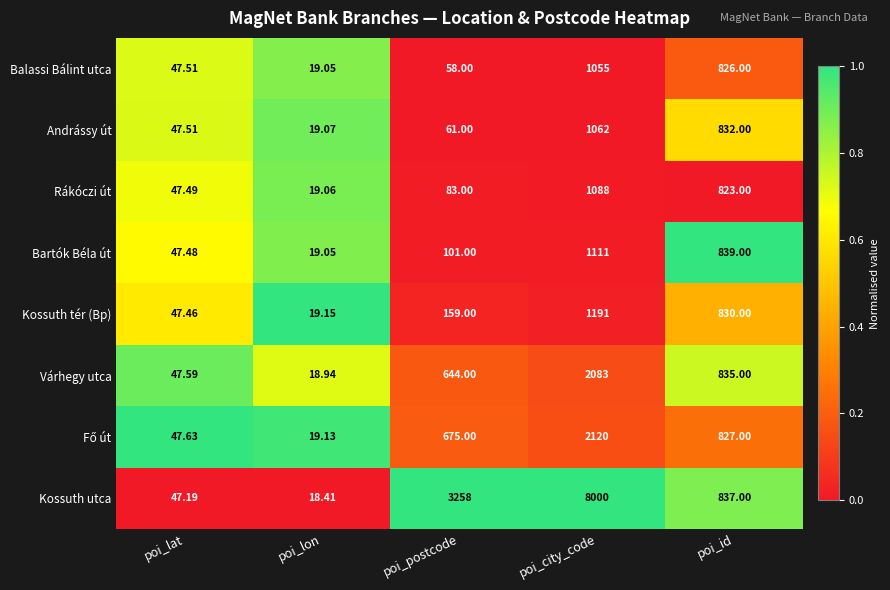

At which category is the sum across all series the highest?

poi_city_code